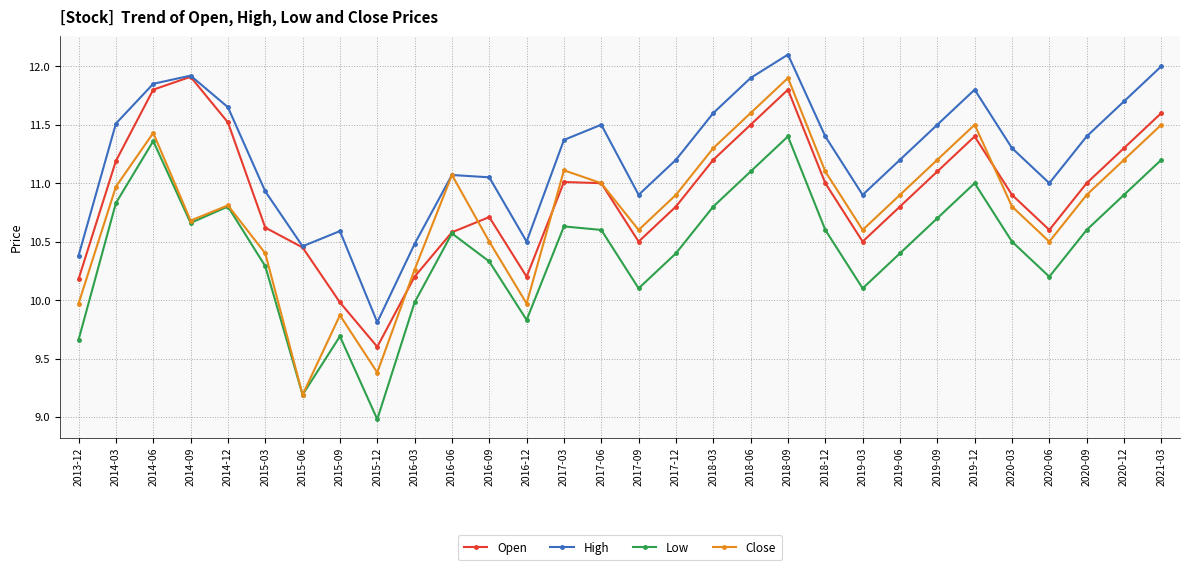

What are all the series names shown in the legend?

Open, High, Low, Close